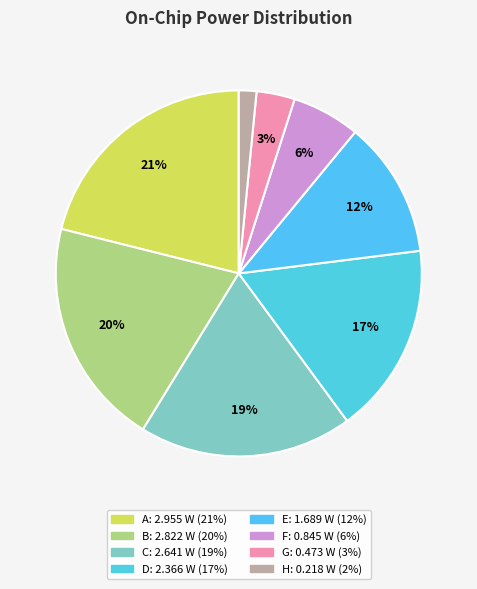

Is it true that G is 3% of the pie?

True